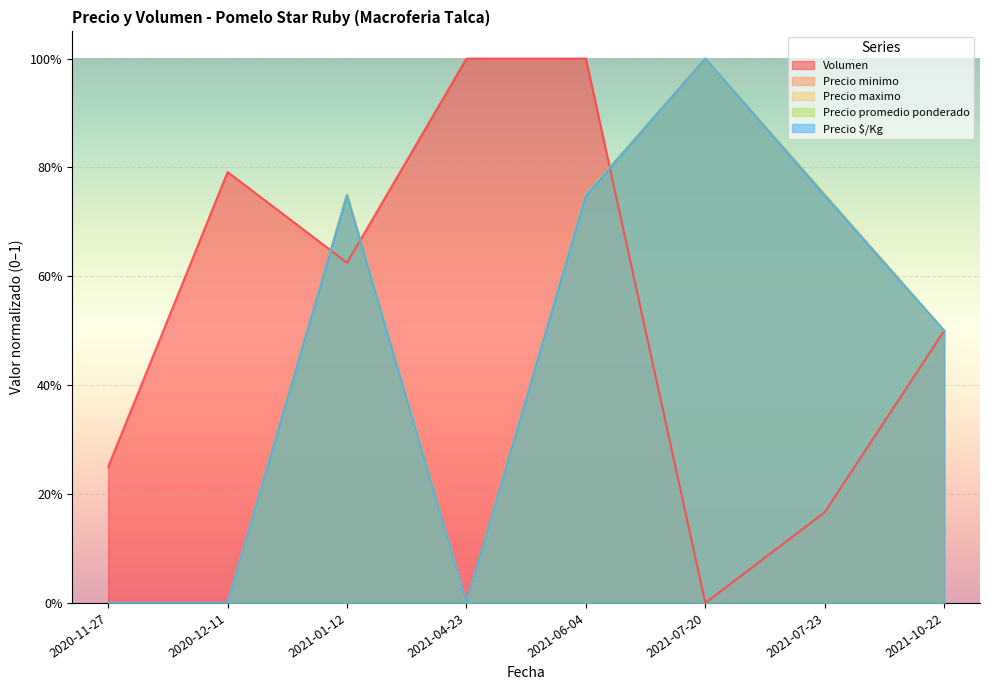

The value of Precio promedio ponderado at 2021-04-23 is 0.0. True or false?

True